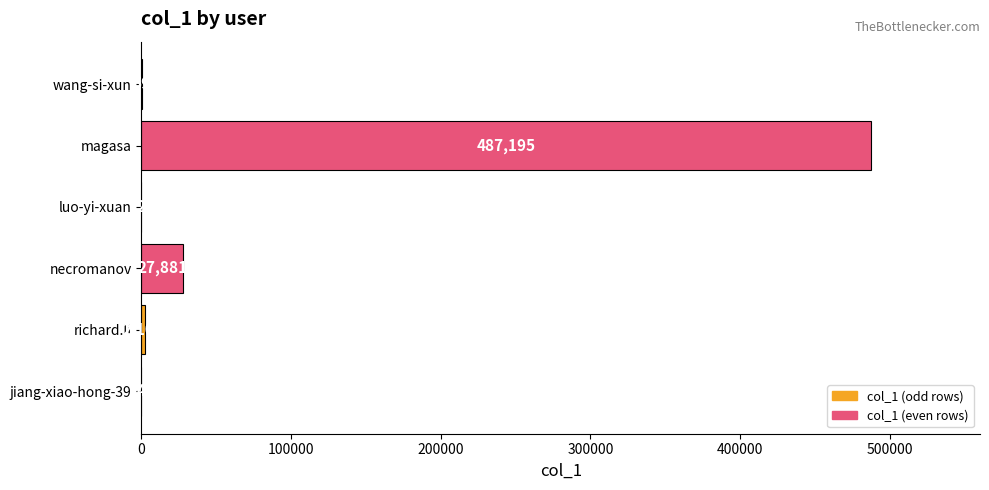

What is the sum of the values at wang-si-xun and jiang-xiao-hong-39?

63